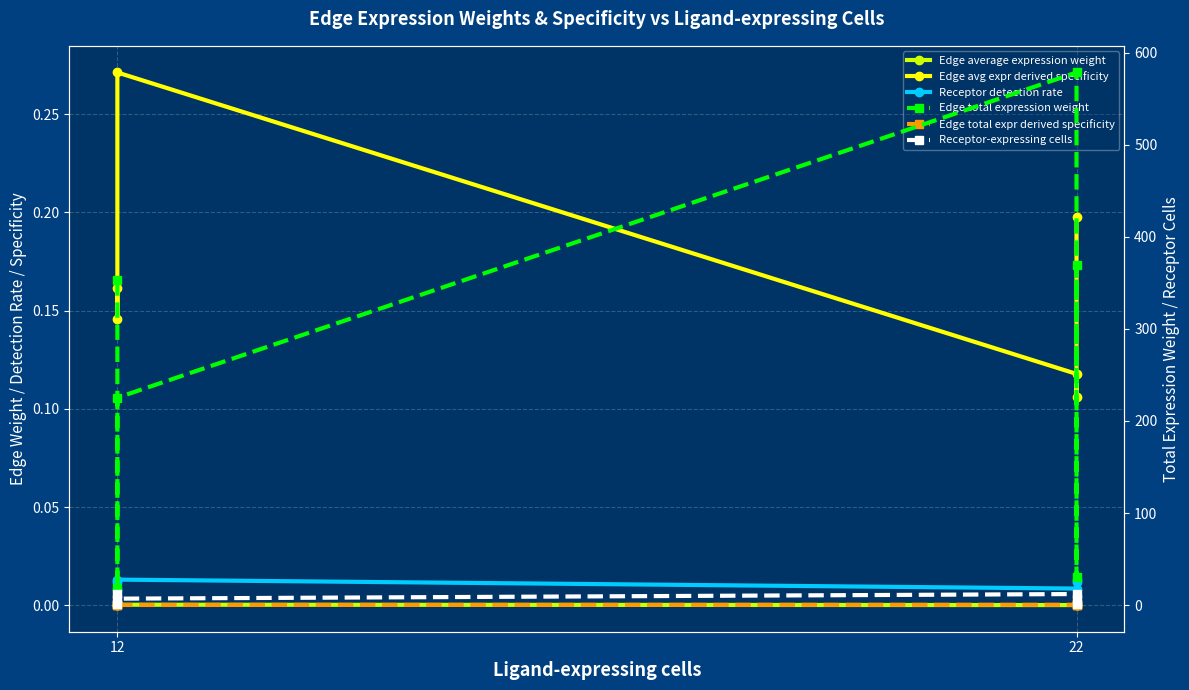

What is the difference between the second highest and minimum values in the Receptor-expressing cells series?

11.0